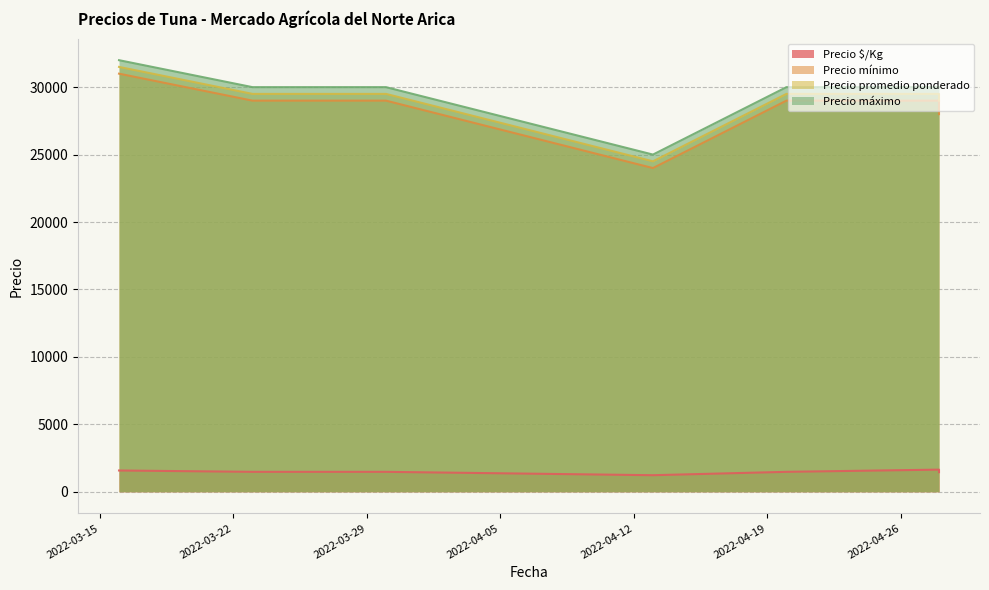

Reading left to right, transcribe all the data shown in this chart.

Precio $/Kg: 2022-03-16=1575	2022-03-23=1475	2022-03-30=1475	2022-03-30=1475	2022-04-13=1225	2022-04-20=1475	2022-04-28=1639	2022-04-28=1450
Precio mínimo: 2022-03-16=31000	2022-03-23=29000	2022-03-30=29000	2022-03-30=29000	2022-04-13=24000	2022-04-20=29000	2022-04-28=29000	2022-04-28=28000
Precio promedio ponderado: 2022-03-16=31500	2022-03-23=29500	2022-03-30=29500	2022-03-30=29500	2022-04-13=24500	2022-04-20=29500	2022-04-28=29500	2022-04-28=29000
Precio máximo: 2022-03-16=32000	2022-03-23=30000	2022-03-30=30000	2022-03-30=30000	2022-04-13=25000	2022-04-20=30000	2022-04-28=30000	2022-04-28=30000